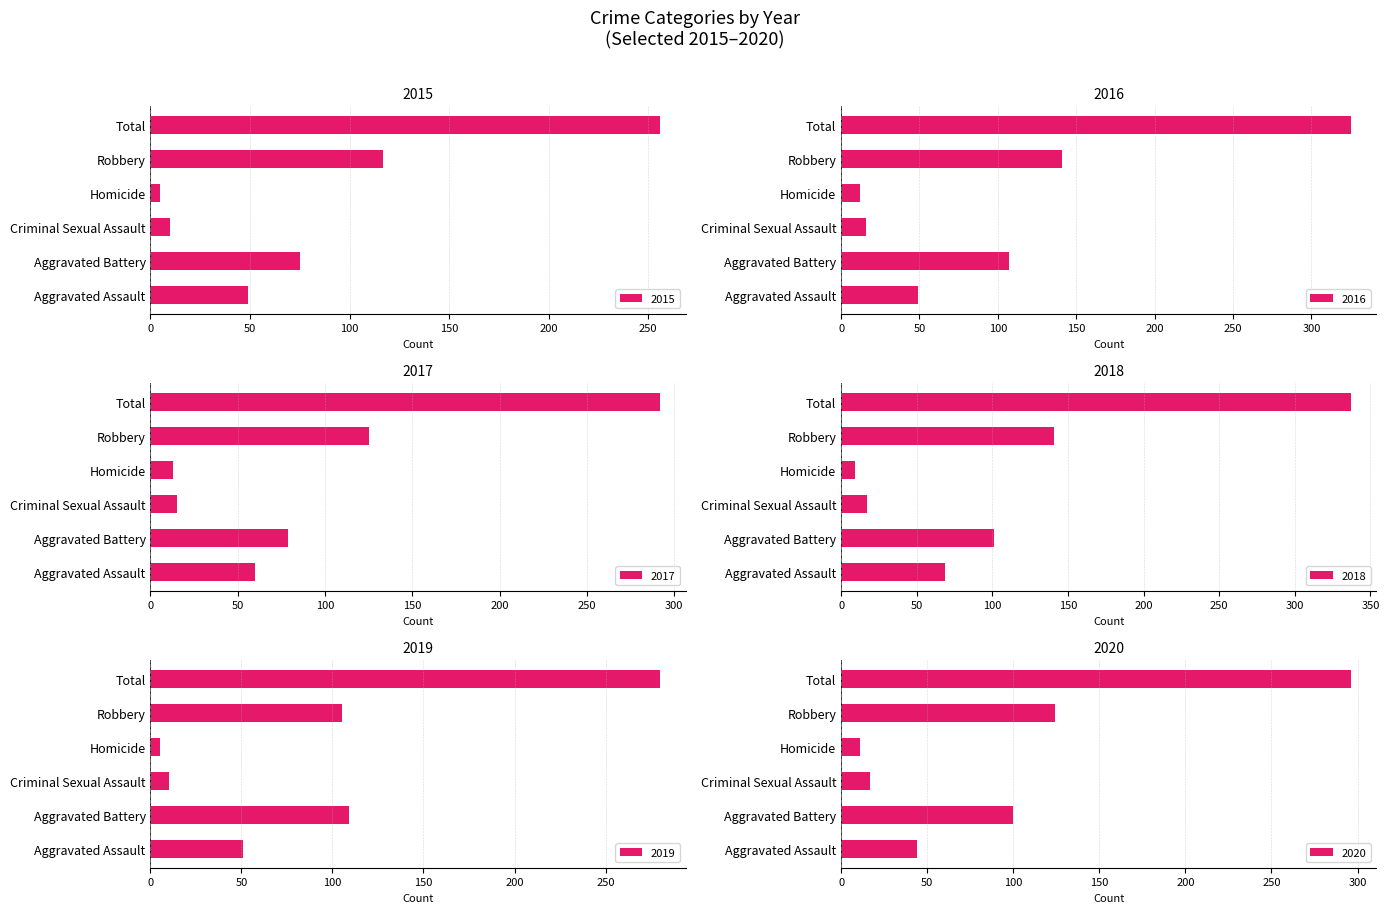

Reading left to right, list all the values displayed in this chart.

2015: 49	75	10	5	117	256
2016: 49	107	16	12	141	325
2017: 60	79	15	13	125	292
2018: 69	101	17	9	141	337
2019: 51	109	10	5	105	280
2020: 44	100	17	11	124	296